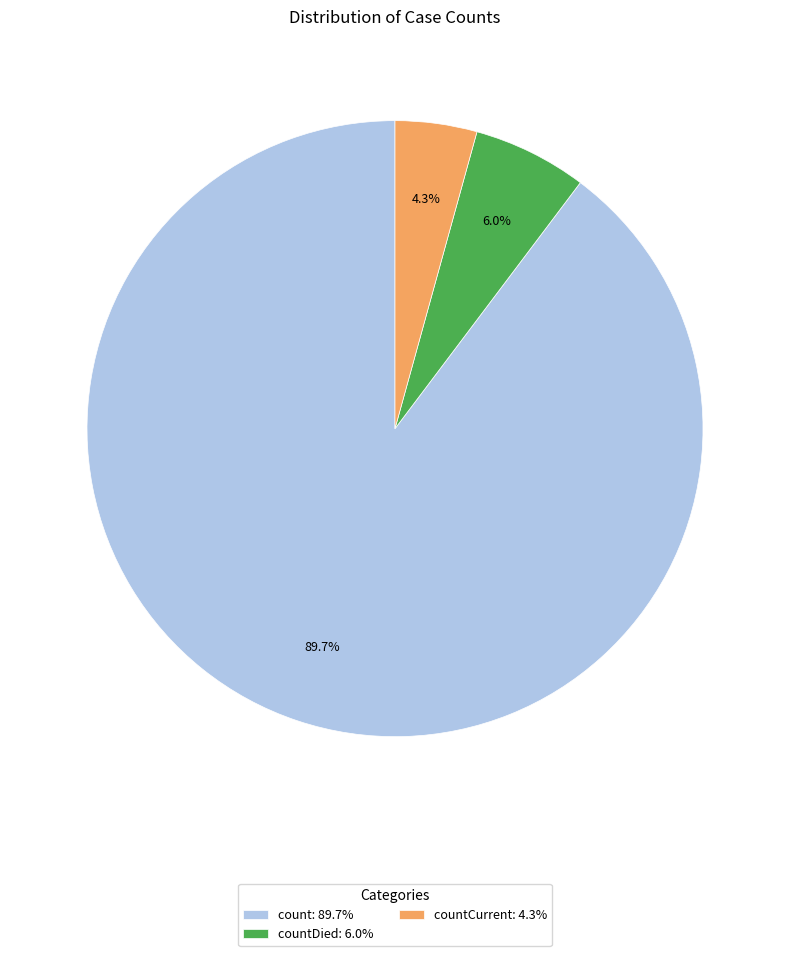

Between count: 89.7% and countDied: 6.0%, which is larger?

count: 89.7%